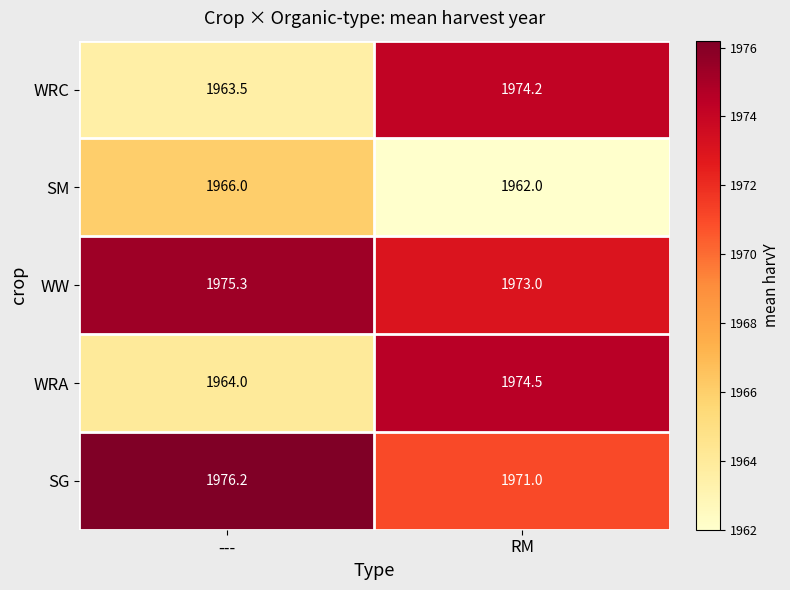

Is it true that WRA equals 1974.5 at RM?

True